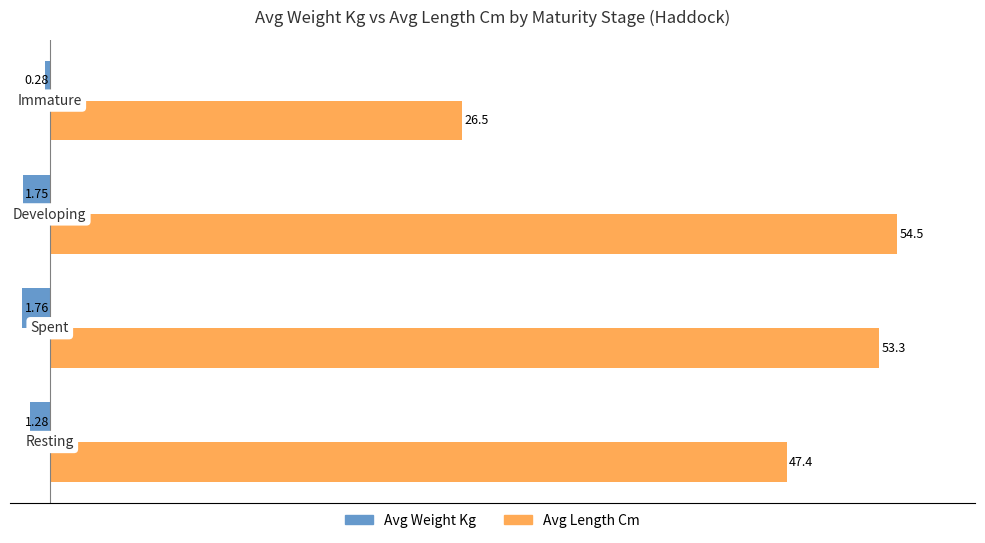

At how many categories does at least one series exceed 31?

3